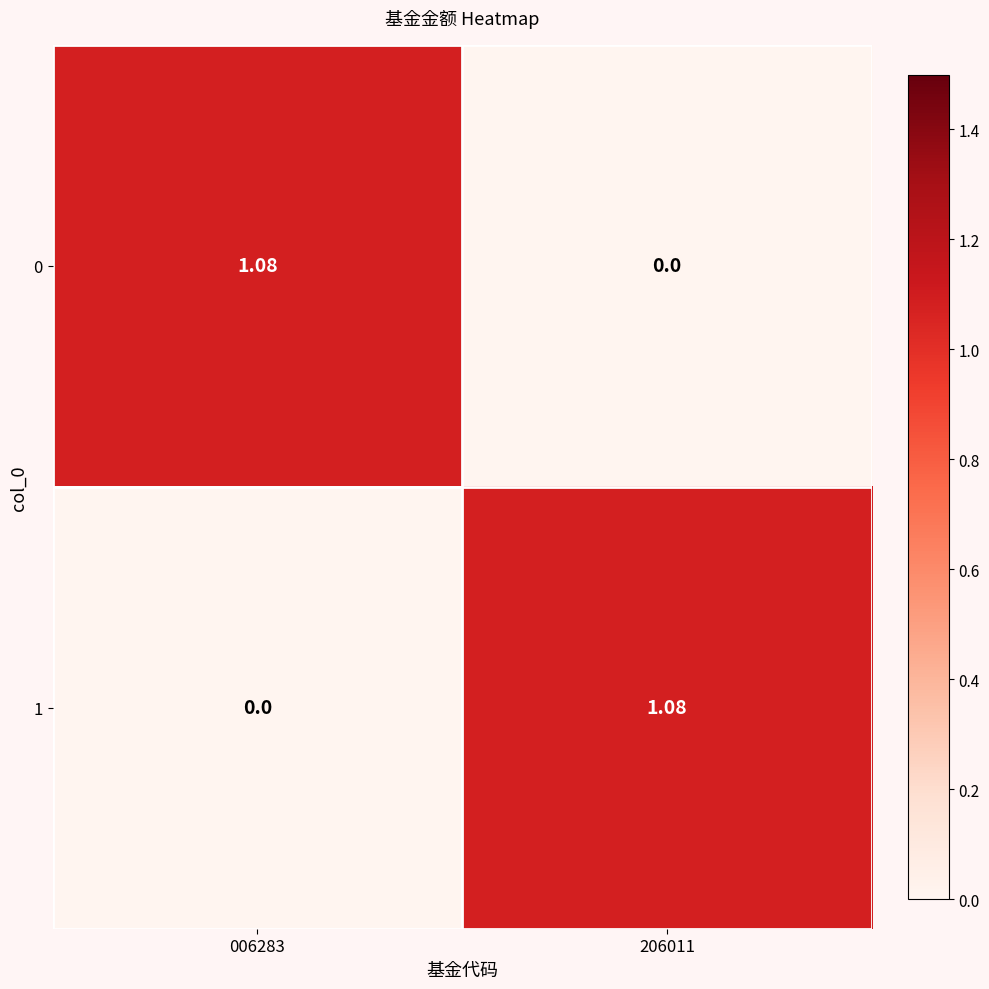

How many values in the 0 series are below 1?

1